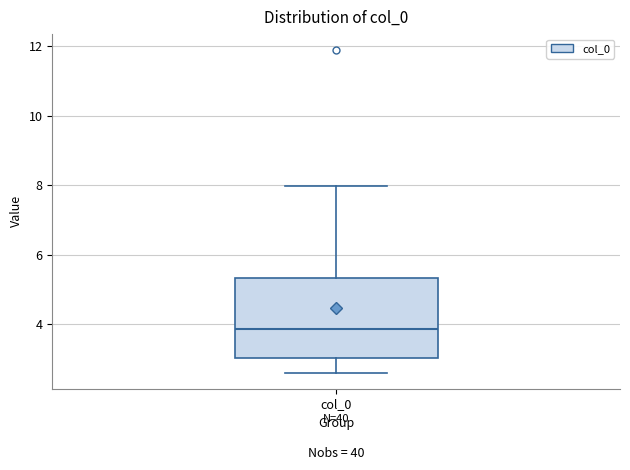

Where does the median line of the box for col_0 sit on the y-axis? The values are not printed on the chart, so give them approximately, as read against the axis.

3.8